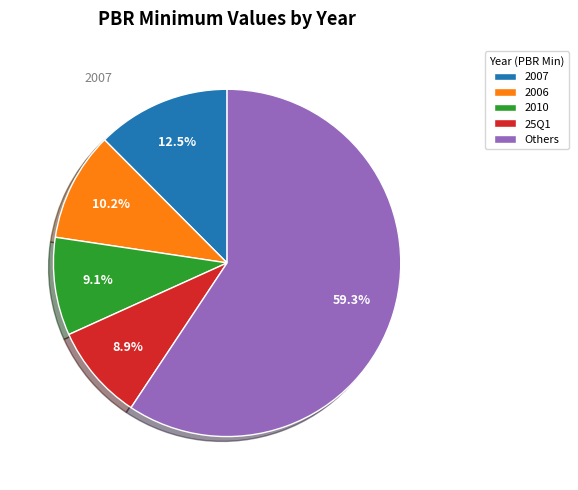

What portion of the pie excludes 2007?

87.5%